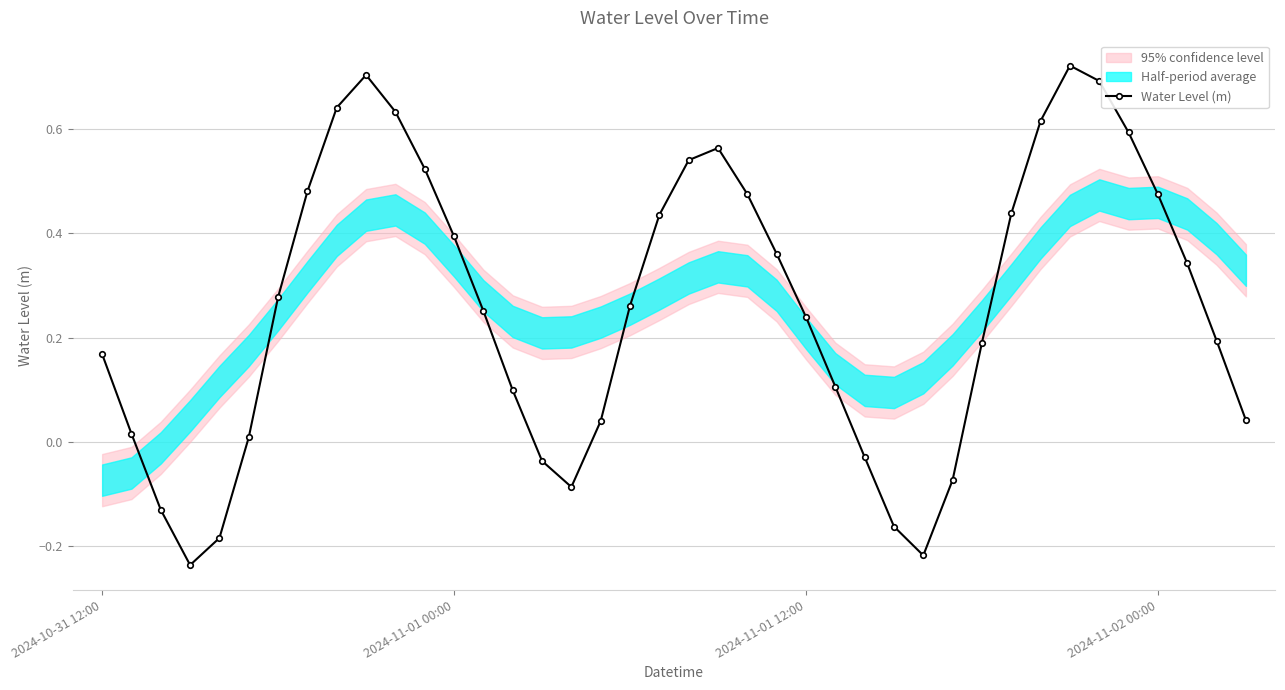

The Water Level (m) series shows 0.4 at 2024-11-01 12:00. True or false?

False